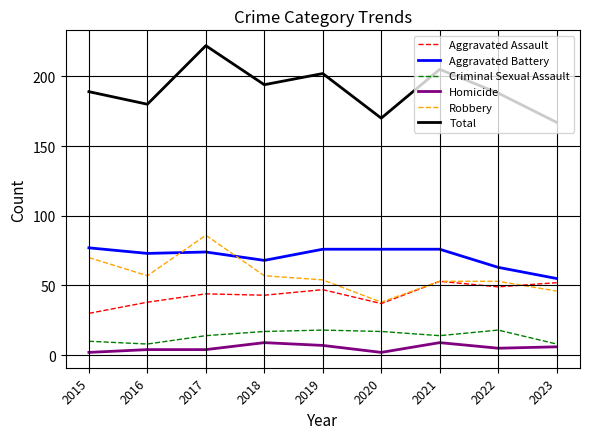

At how many categories does at least one series exceed 207?

1